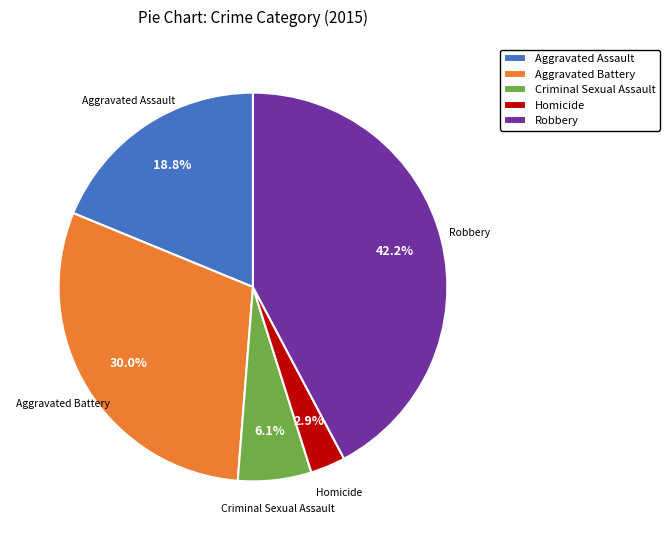

Is there any slice that represents more than half of the pie?

No